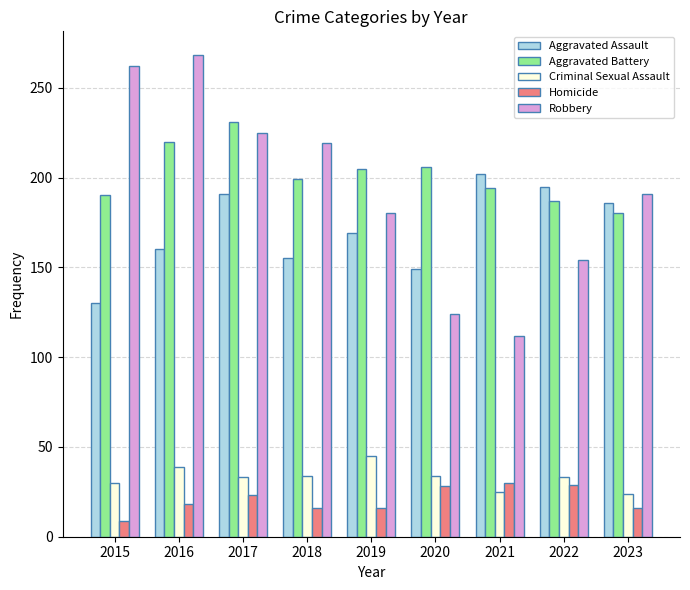

Are the bars horizontal?

No